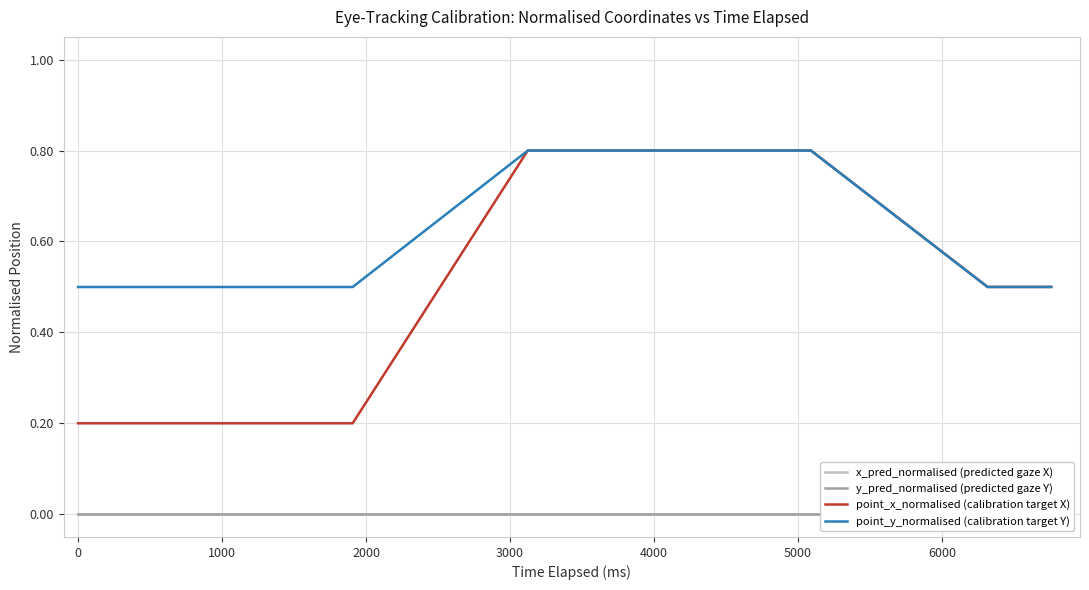

True or false: point_x_normalised (calibration target X) has more than 1 points higher than both neighbors.

False